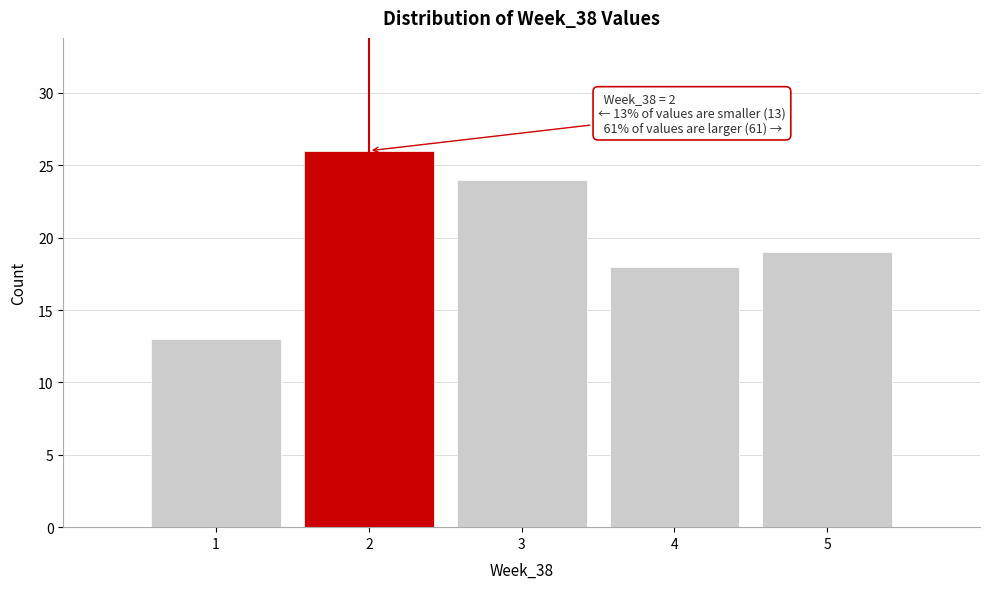

Over which range of the x-axis is the bar tallest?

1.5 to 2.5